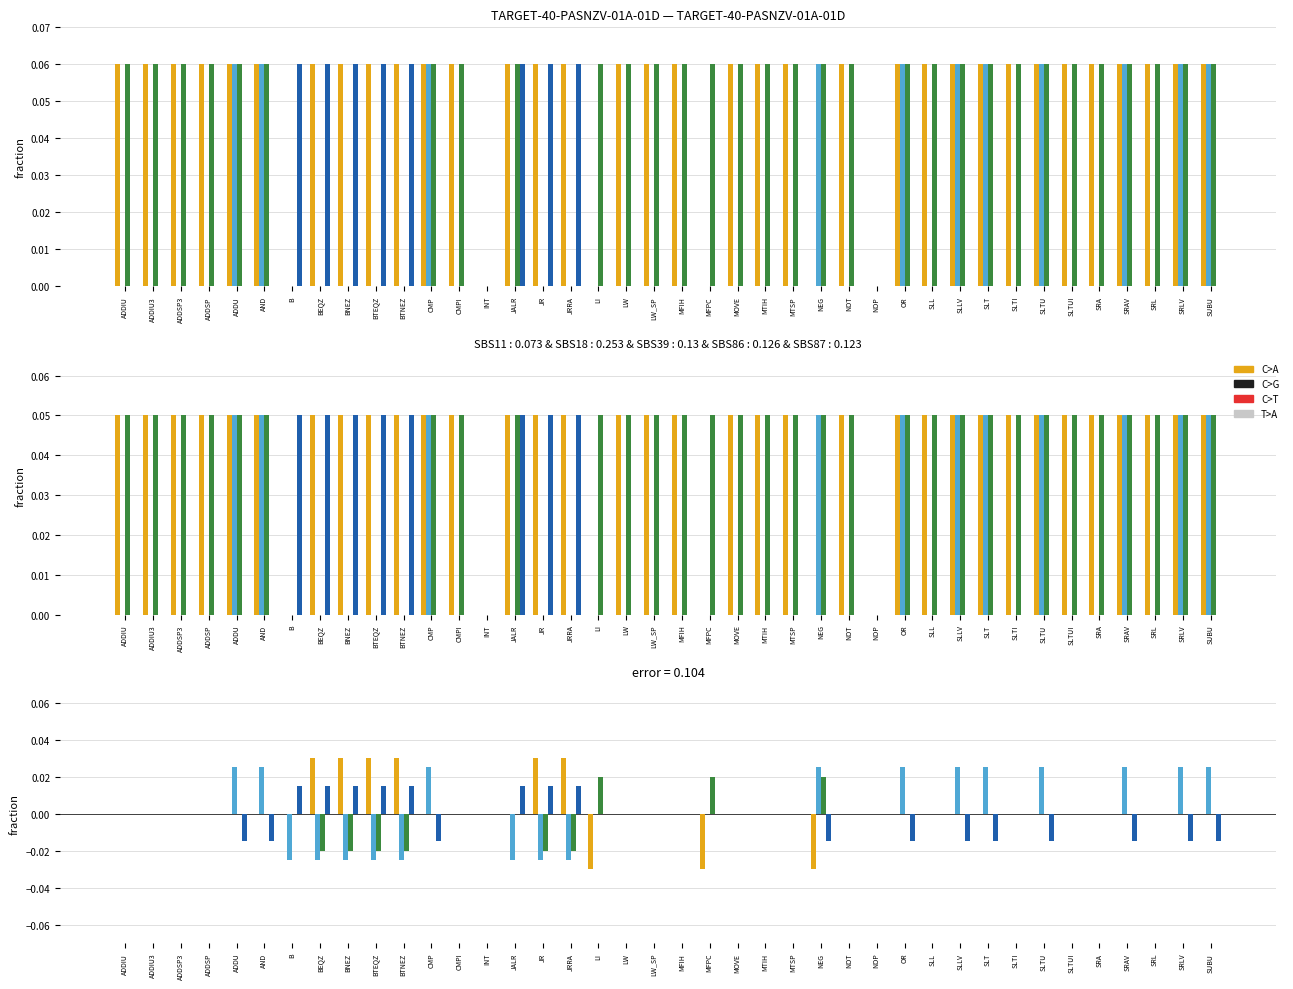

Which category has the lowest value across all series?

B